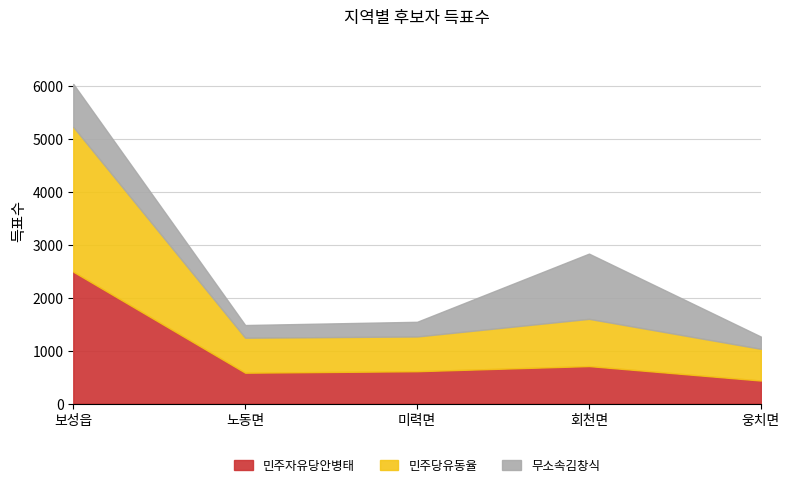

What is the value of the 민주당유동율 point at the 3rd from the left?

656